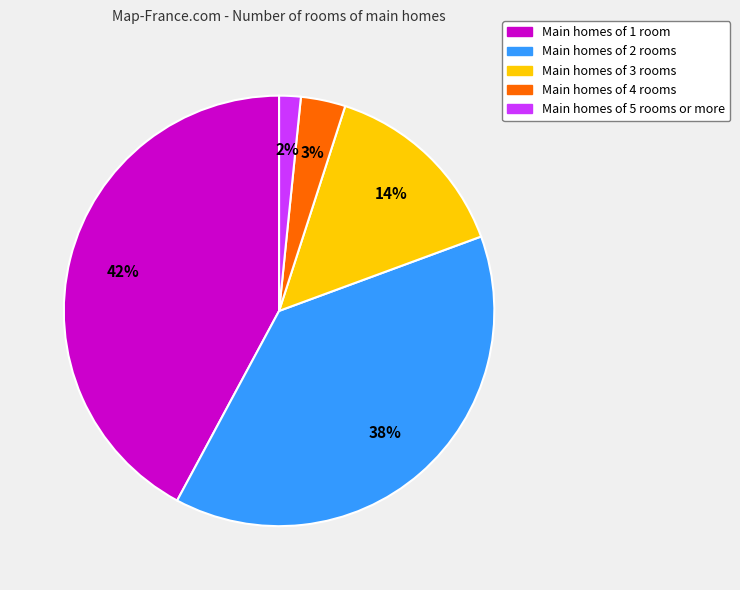

To the nearest percent, what percentage of the pie is Main homes of 4 rooms?

3%